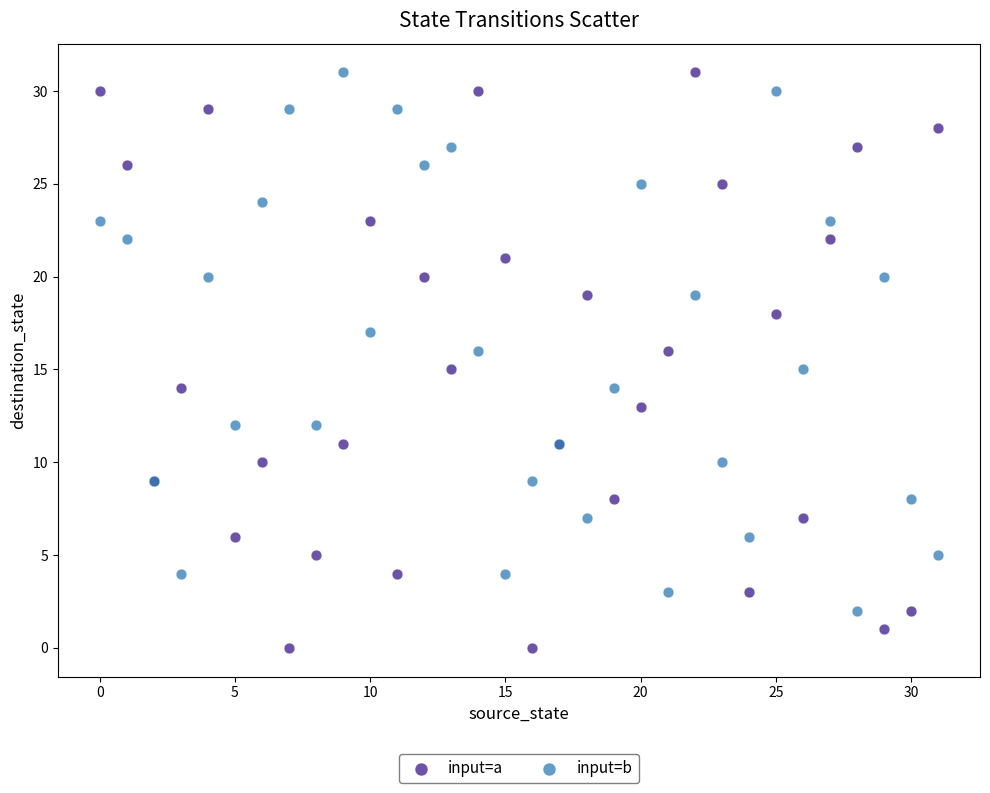

Which series has the widest spread of Y values?

input=a